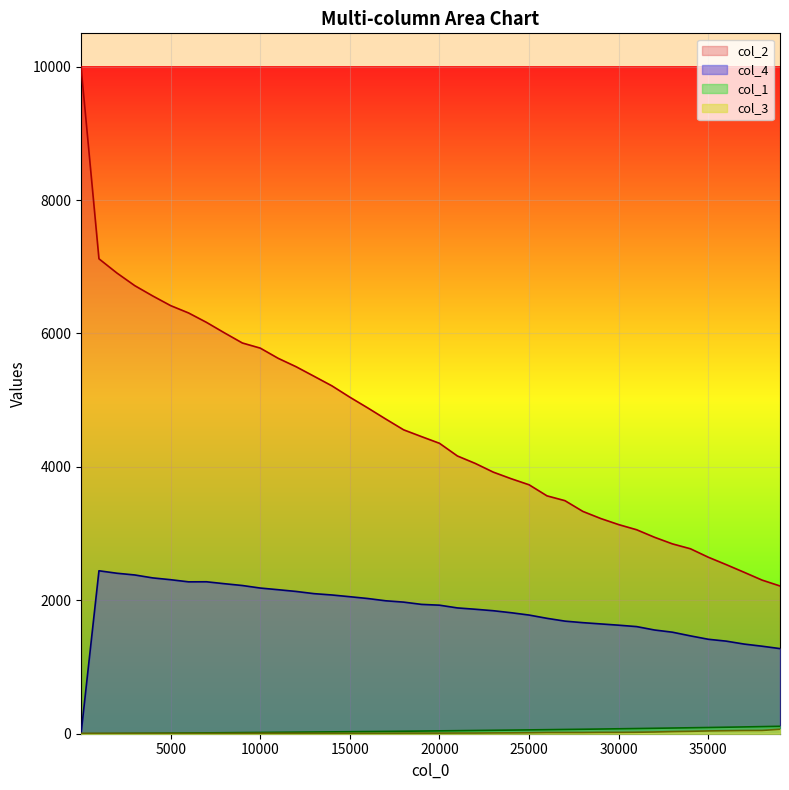

Reading right to left, what are all the values shown in this chart?

col_1: 111.3	106.5	101.9	97.6	93.2	89.3	85.5	81.6	77.6	74.1	70.3	66.9	63.8	60.5	57.4	54.3	51.4	48.5	45.6	43.0	40.1	37.4	34.8	32.5	30.1	27.7	25.5	23.2	21.0	18.9	16.9	14.7	12.7	10.8	8.9	7.0	5.2	3.4	1.6	0.0
col_2: 2215.0	2303.0	2420.0	2535.0	2646.0	2773.0	2846.0	2945.0	3058.0	3135.0	3226.0	3333.0	3494.0	3566.0	3732.0	3823.0	3922.0	4052.0	4164.0	4354.0	4454.0	4556.0	4718.0	4884.0	5045.0	5215.0	5359.0	5502.0	5628.0	5781.0	5858.0	6010.0	6167.0	6308.0	6418.0	6563.0	6717.0	6907.0	7120.0	10000.0
col_4: 1276.0	1312.0	1344.0	1388.0	1416.0	1467.0	1522.0	1555.0	1606.0	1627.0	1646.0	1665.0	1688.0	1730.0	1779.0	1814.0	1844.0	1866.0	1886.0	1927.0	1939.0	1973.0	1993.0	2027.0	2054.0	2080.0	2100.0	2133.0	2159.0	2184.0	2222.0	2249.0	2278.0	2277.0	2309.0	2336.0	2380.0	2406.0	2443.0	0.0
col_3: 67.0	49.0	48.0	45.0	42.0	36.0	32.0	26.0	22.0	20.0	20.0	18.0	18.0	18.0	15.0	13.0	12.0	10.0	10.0	9.0	9.0	9.0	7.0	7.0	7.0	7.0	7.0	7.0	7.0	7.0	6.0	5.0	5.0	5.0	5.0	5.0	5.0	5.0	5.0	5.0